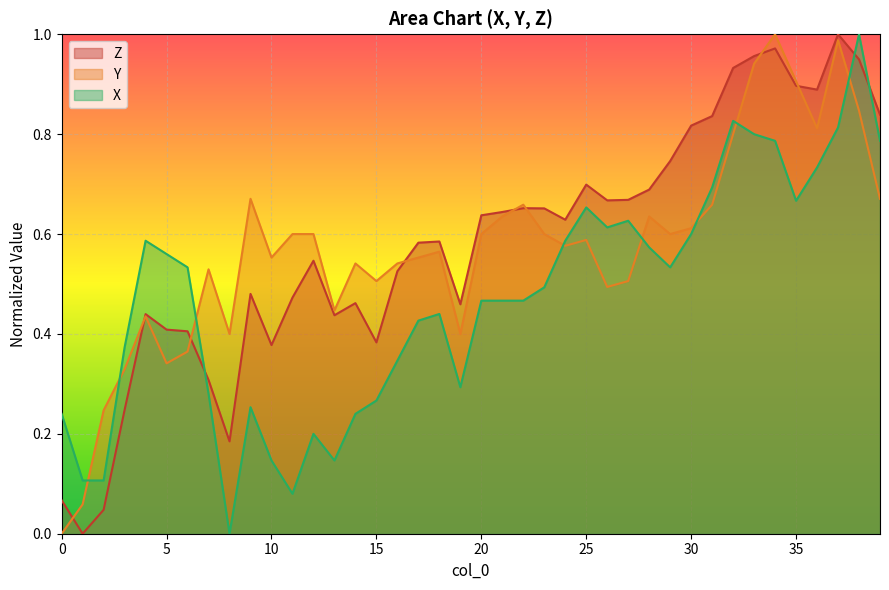

How many interior local peaks does the Y series have?

10